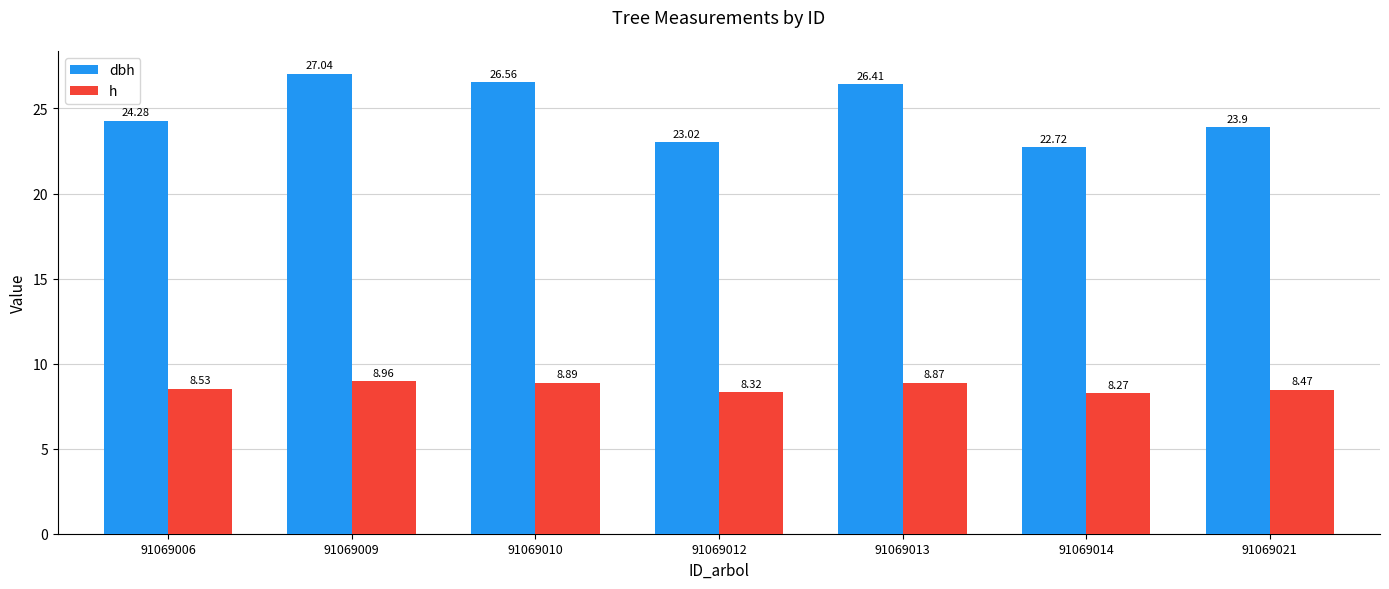

Is the value of dbh at 91069013 greater than the value of h at 91069006?

Yes